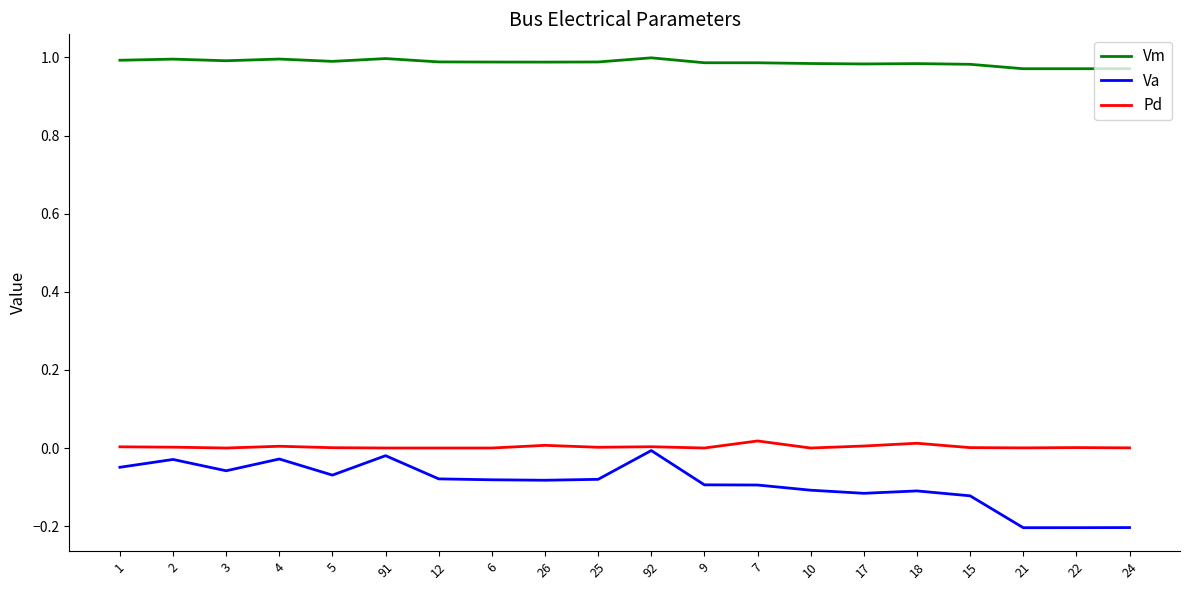

The Va series shows -0.2 at 22. True or false?

True